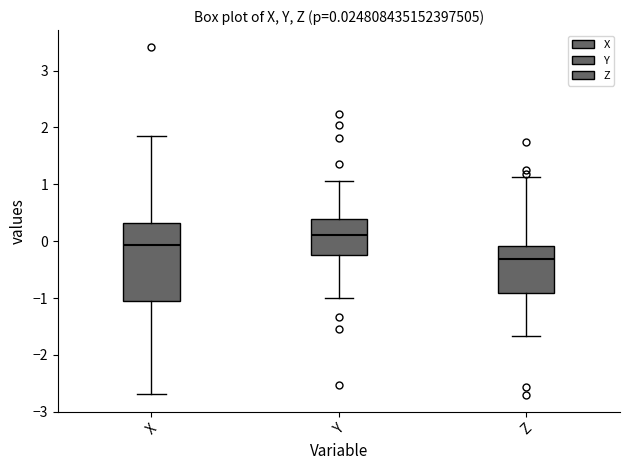

Which box's median line is the highest?

Y